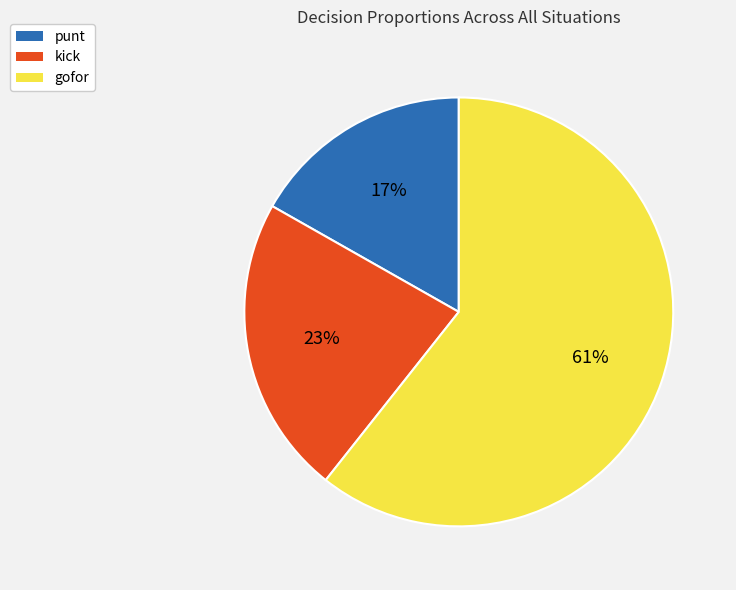

Does gofor represent more than half of the total?

Yes